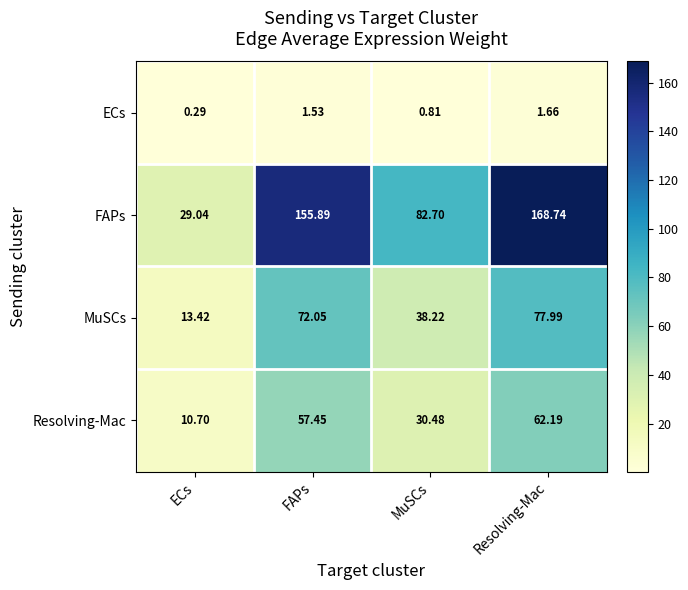

Rank the series by their maximum value, from lowest to highest.

ECs, Resolving-Mac, MuSCs, FAPs